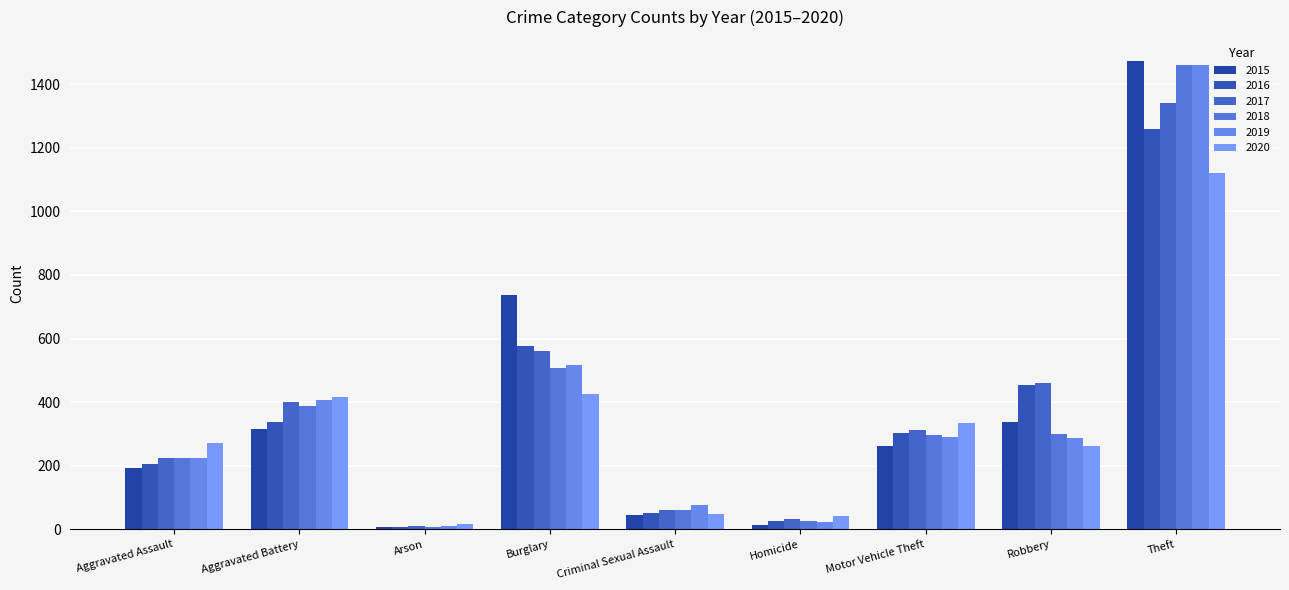

What is the sum of the 2015 values at Aggravated Battery and Theft?

1790